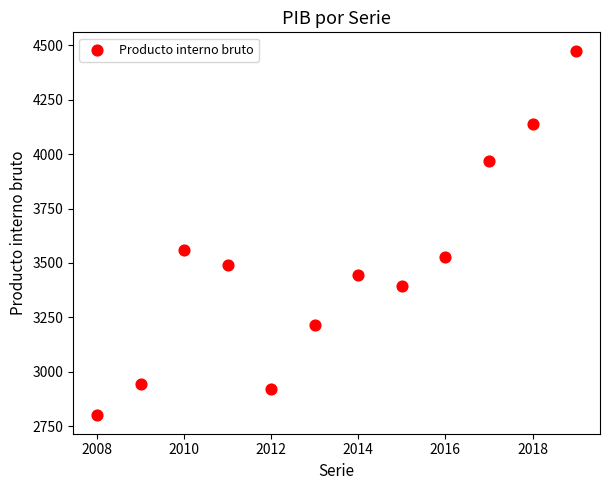

What is the range of Y values (max minus min)?

1675